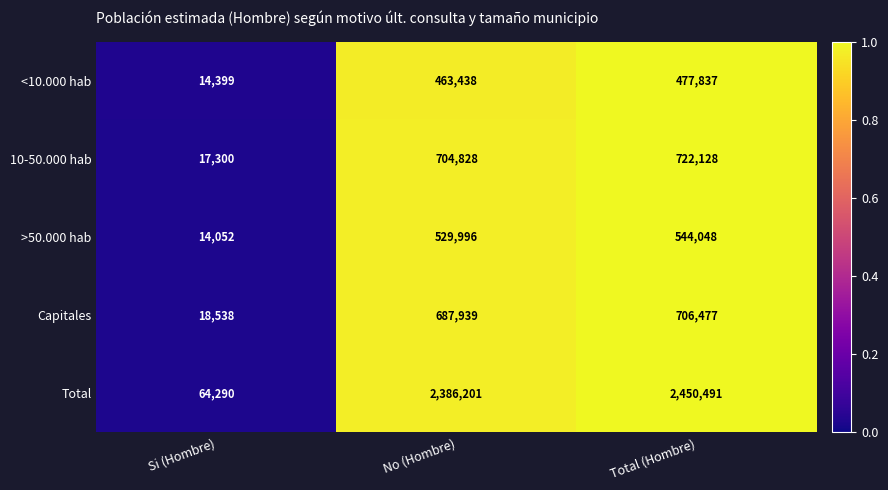

How many distinct data groups are displayed?

5